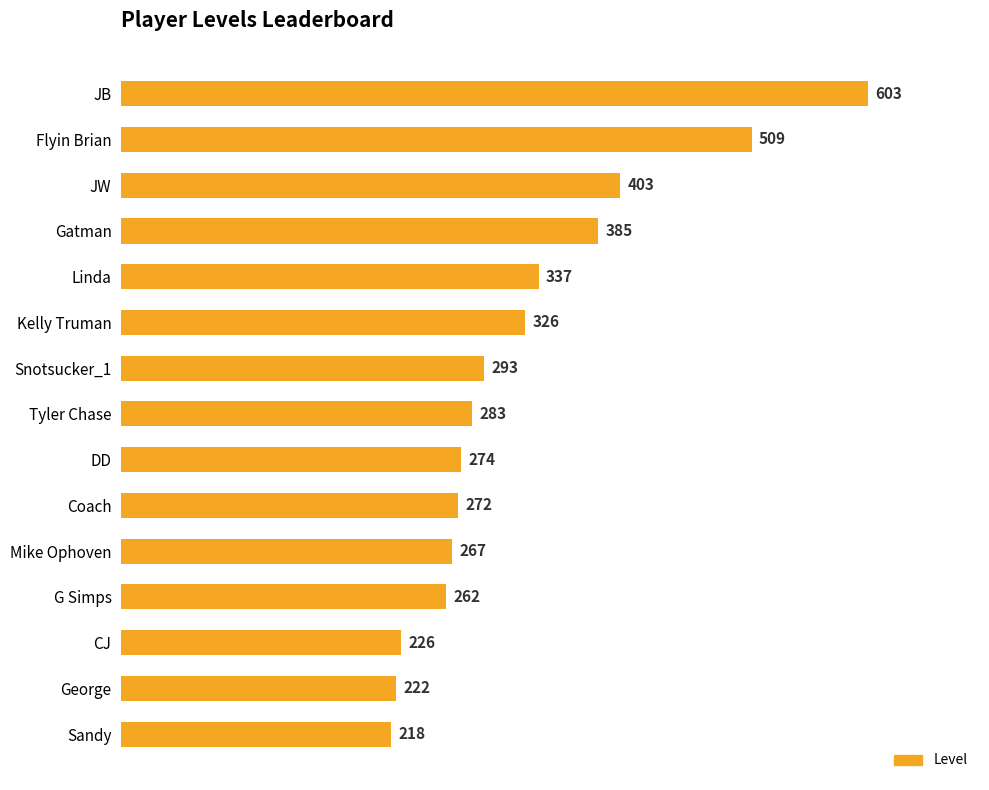

What value does the data have at CJ, to the nearest 10?

230